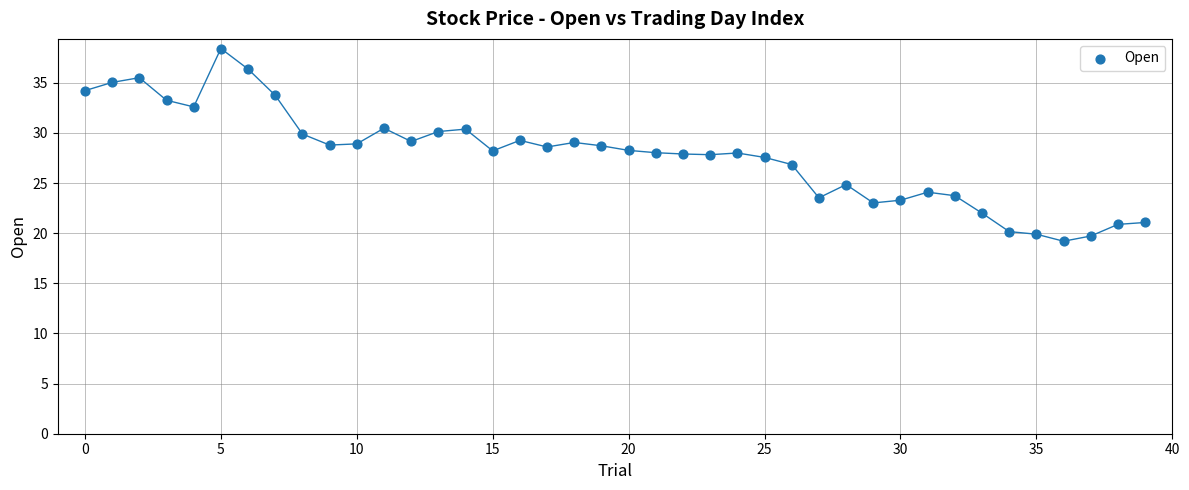

What is the range of Y values (max minus min)?

19.2